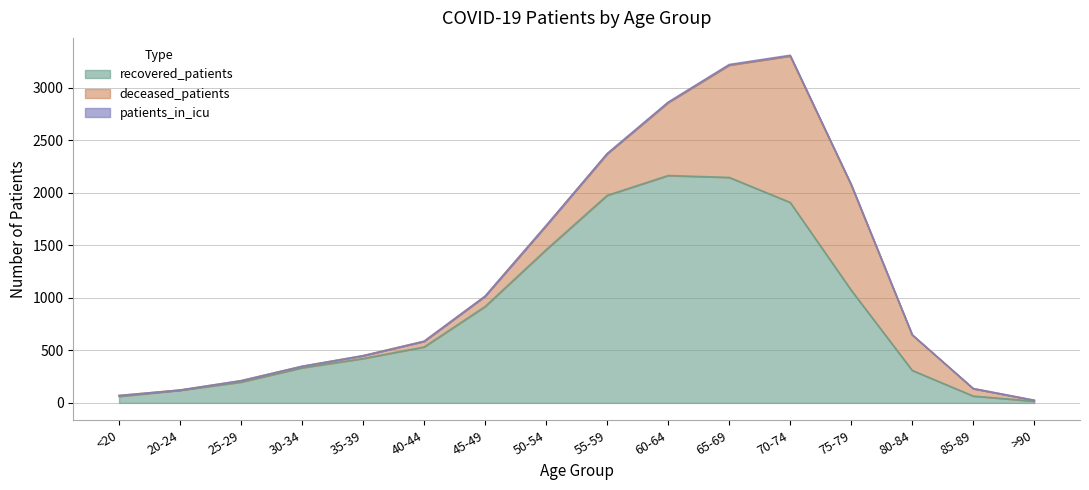

What is the difference between the patients_in_icu values at 70-74 and 35-39?

7